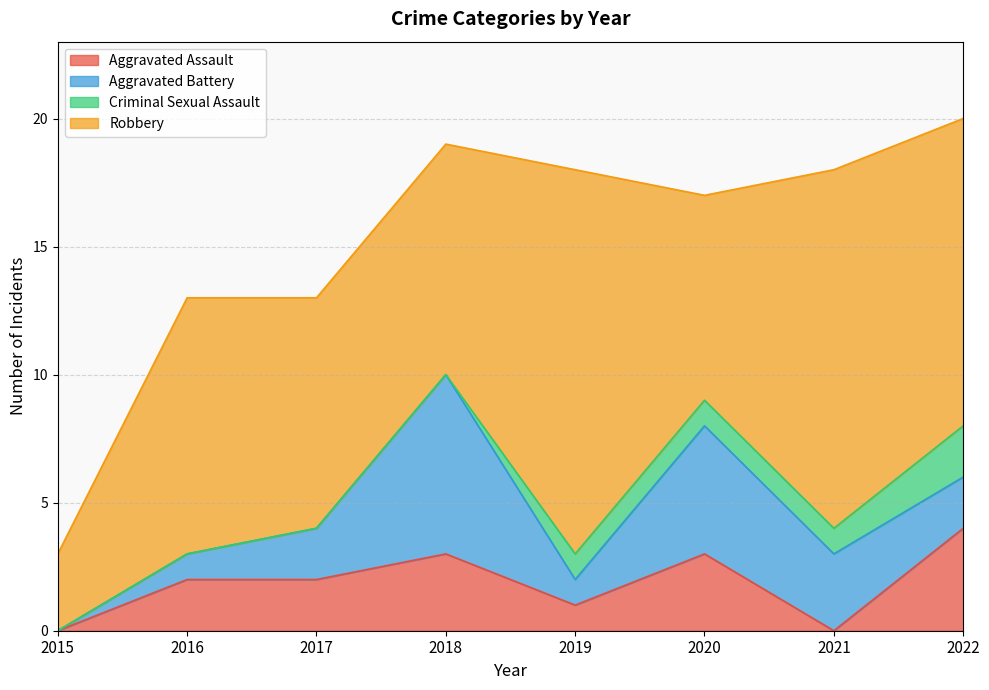

Does the chart display data point markers on the line(s)?

No